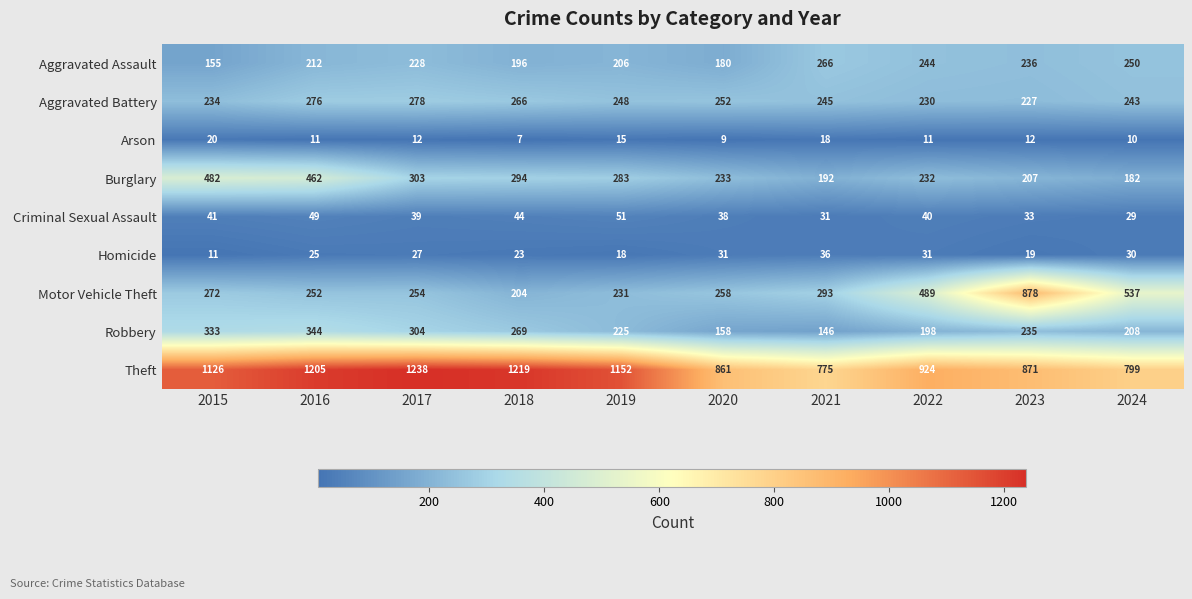

Which series has the largest total across all categories?

Theft